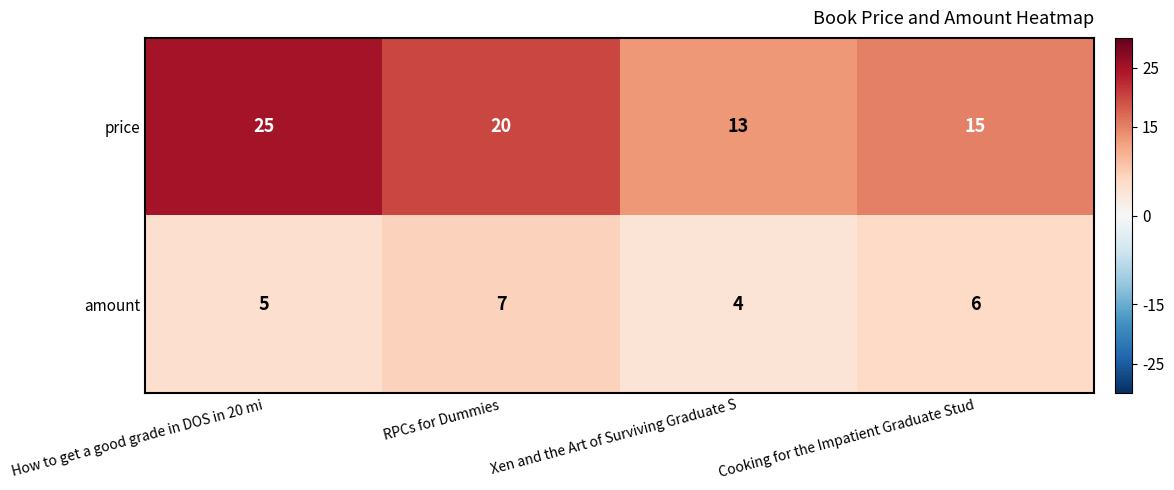

How many values in the price series are below 20?

2